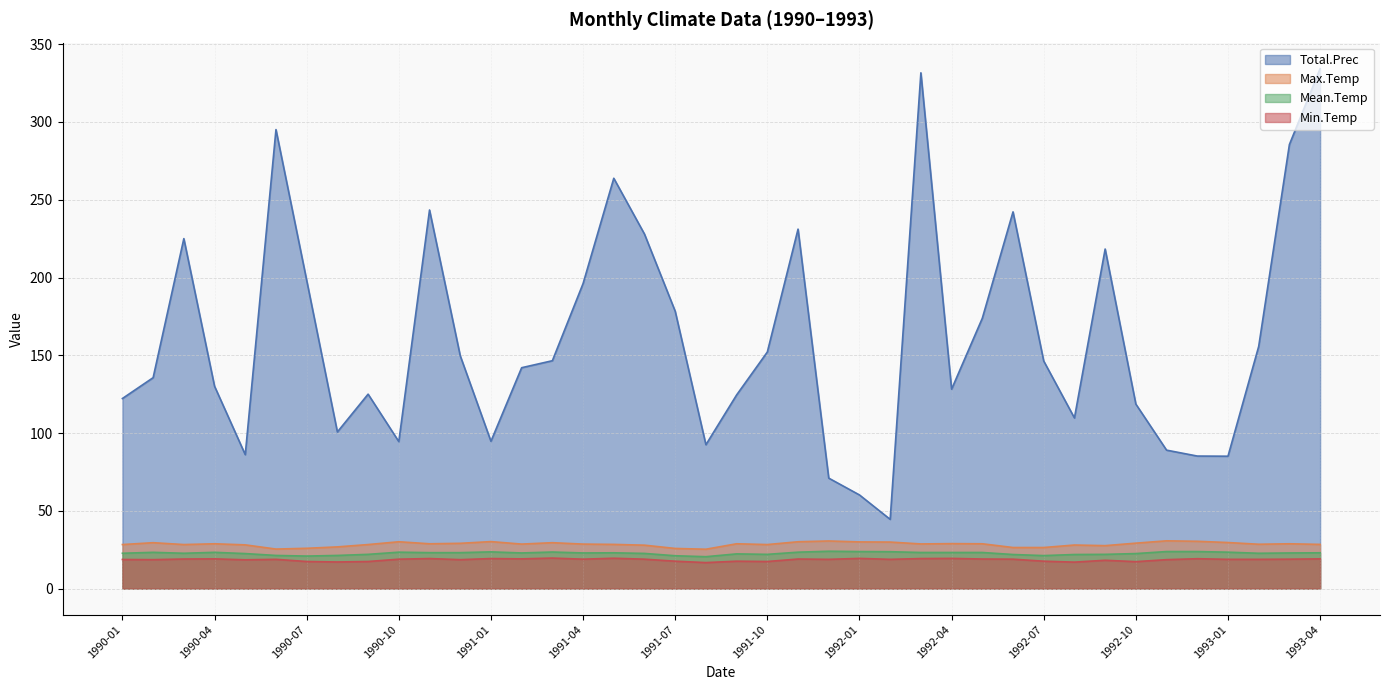

Reading left to right, extract all data points from this chart.

Max.Temp: 1990-01=28.3	1990-02=29.5	1990-03=28.3	1990-04=28.8	1990-05=28.1	1990-06=25.4	1990-07=25.9	1990-08=26.8	1990-09=28.3	1990-10=30.1	1990-11=28.8	1990-12=29.1	1991-01=30.2	1991-02=28.6	1991-03=29.5	1991-04=28.6	1991-05=28.4	1991-06=27.9	1991-07=25.8	1991-08=25.3	1991-09=28.8	1991-10=28.3	1991-11=30.1	1991-12=30.6	1992-01=30.0	1992-02=29.9	1992-03=28.7	1992-04=28.9	1992-05=28.8	1992-06=26.4	1992-07=26.4	1992-08=28.0	1992-09=27.6	1992-10=29.2	1992-11=30.7	1992-12=30.4	1993-01=29.6	1993-02=28.5	1993-03=28.8	1993-04=28.4
Mean.Temp: 1990-01=22.7	1990-02=23.3	1990-03=22.7	1990-04=23.3	1990-05=22.5	1990-06=21.3	1990-07=20.9	1990-08=21.3	1990-09=22.0	1990-10=23.4	1990-11=23.1	1990-12=23.1	1991-01=23.6	1991-02=22.9	1991-03=23.5	1991-04=22.9	1991-05=23.0	1991-06=22.6	1991-07=21.1	1991-08=20.5	1991-09=22.3	1991-10=22.0	1991-11=23.4	1991-12=24.0	1992-01=23.8	1992-02=23.7	1992-03=23.2	1992-04=23.2	1992-05=23.2	1992-06=21.9	1992-07=21.2	1992-08=21.9	1992-09=22.0	1992-10=22.5	1992-11=23.8	1992-12=23.8	1993-01=23.4	1993-02=22.7	1993-03=22.9	1993-04=23.0
Min.Temp: 1990-01=18.7	1990-02=18.6	1990-03=19.0	1990-04=19.1	1990-05=18.5	1990-06=18.8	1990-07=17.4	1990-08=17.1	1990-09=17.4	1990-10=18.9	1990-11=19.3	1990-12=18.6	1991-01=19.3	1991-02=19.1	1991-03=19.6	1991-04=18.9	1991-05=19.5	1991-06=18.9	1991-07=17.6	1991-08=16.7	1991-09=17.6	1991-10=17.4	1991-11=19.0	1991-12=18.8	1992-01=19.4	1992-02=18.8	1992-03=19.3	1992-04=19.4	1992-05=19.0	1992-06=18.9	1992-07=17.6	1992-08=17.0	1992-09=18.2	1992-10=17.3	1992-11=18.6	1992-12=19.2	1993-01=18.8	1993-02=18.8	1993-03=18.9	1993-04=19.1
Total.Prec: 1990-01=122.2	1990-02=135.6	1990-03=225.0	1990-04=130.1	1990-05=86.1	1990-06=295.1	1990-07=198.2	1990-08=100.7	1990-09=125.0	1990-10=94.5	1990-11=243.4	1990-12=149.7	1991-01=94.7	1991-02=142.0	1991-03=146.5	1991-04=196.1	1991-05=263.8	1991-06=227.9	1991-07=178.3	1991-08=92.5	1991-09=124.5	1991-10=152.1	1991-11=231.1	1991-12=71.0	1992-01=60.2	1992-02=44.5	1992-03=331.6	1992-04=128.2	1992-05=173.8	1992-06=242.2	1992-07=146.3	1992-08=109.7	1992-09=218.3	1992-10=118.6	1992-11=89.0	1992-12=85.2	1993-01=85.1	1993-02=155.7	1993-03=285.5	1993-04=334.3